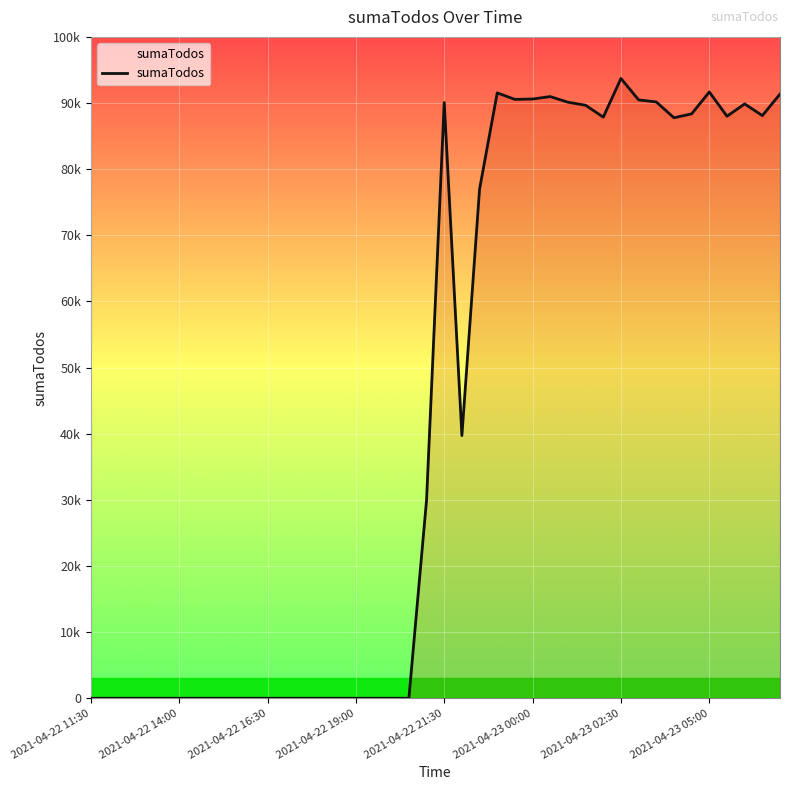

Does the chart display data point markers on the line(s)?

No